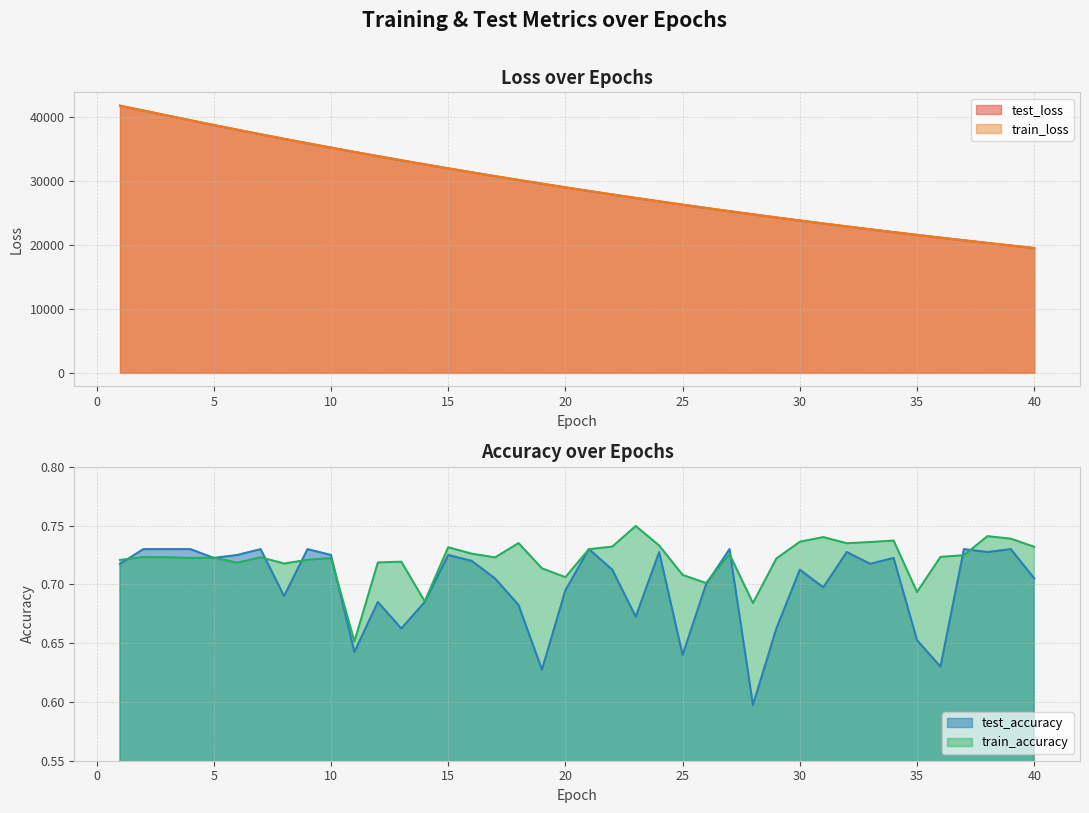

What is the difference between the maximum and minimum values in the test_loss series?

22235.4